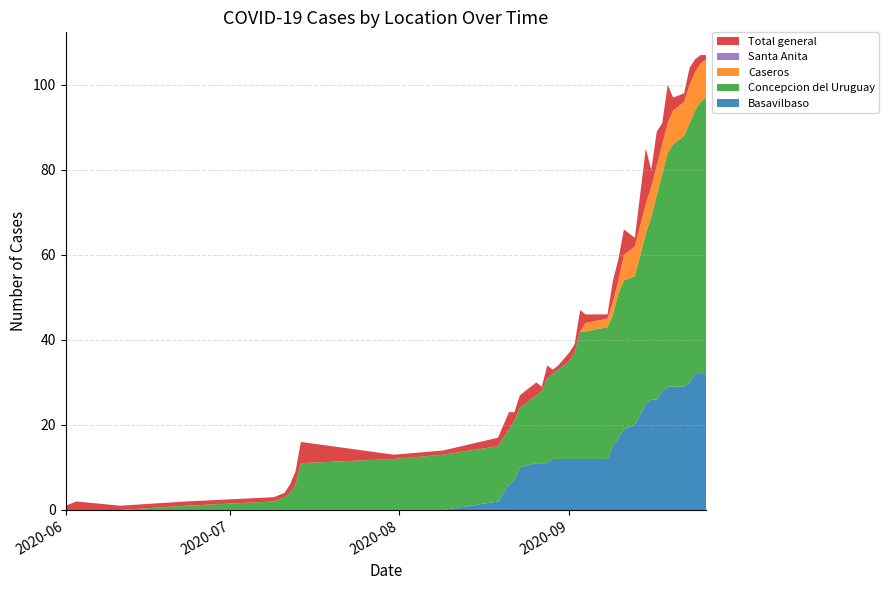

Reading left to right, transcribe all the data shown in this chart.

Basavilbaso: 2020-06-01=0	2020-06-03=0	2020-06-11=0	2020-06-23=0	2020-07-09=0	2020-07-11=0	2020-07-12=0	2020-07-13=0	2020-07-14=0	2020-07-31=0	2020-08-09=0	2020-08-19=2	2020-08-21=6	2020-08-22=7	2020-08-23=10	2020-08-26=11	2020-08-27=11	2020-08-28=11	2020-08-29=12	2020-08-30=12	2020-09-01=12	2020-09-02=12	2020-09-03=12	2020-09-04=12	2020-09-08=12	2020-09-09=15	2020-09-10=17	2020-09-11=19	2020-09-13=20	2020-09-15=25	2020-09-16=26	2020-09-17=26	2020-09-18=28	2020-09-19=29	2020-09-20=29	2020-09-22=29	2020-09-23=30	2020-09-24=32	2020-09-25=32	2020-09-26=32
Concepcion del Uruguay: 2020-06-01=0	2020-06-03=0	2020-06-11=0	2020-06-23=1	2020-07-09=2	2020-07-11=3	2020-07-12=4	2020-07-13=6	2020-07-14=11	2020-07-31=12	2020-08-09=13	2020-08-19=13	2020-08-21=13	2020-08-22=14	2020-08-23=14	2020-08-26=16	2020-08-27=17	2020-08-28=20	2020-08-29=20	2020-08-30=21	2020-09-01=23	2020-09-02=25	2020-09-03=30	2020-09-04=30	2020-09-08=31	2020-09-09=31	2020-09-10=34	2020-09-11=35	2020-09-13=35	2020-09-15=40	2020-09-16=43	2020-09-17=48	2020-09-18=51	2020-09-19=55	2020-09-20=57	2020-09-22=59	2020-09-23=61	2020-09-24=62	2020-09-25=64	2020-09-26=65
Caseros: 2020-06-01=0	2020-06-03=0	2020-06-11=0	2020-06-23=0	2020-07-09=0	2020-07-11=0	2020-07-12=0	2020-07-13=0	2020-07-14=0	2020-07-31=0	2020-08-09=0	2020-08-19=0	2020-08-21=0	2020-08-22=0	2020-08-23=0	2020-08-26=0	2020-08-27=0	2020-08-28=0	2020-08-29=0	2020-08-30=0	2020-09-01=0	2020-09-02=0	2020-09-03=0	2020-09-04=2	2020-09-08=2	2020-09-09=3	2020-09-10=3	2020-09-11=6	2020-09-13=7	2020-09-15=7	2020-09-16=7	2020-09-17=7	2020-09-18=7	2020-09-19=7	2020-09-20=8	2020-09-22=8	2020-09-23=9	2020-09-24=9	2020-09-25=9	2020-09-26=9
Santa Anita: 2020-06-01=0	2020-06-03=0	2020-06-11=0	2020-06-23=0	2020-07-09=0	2020-07-11=0	2020-07-12=0	2020-07-13=0	2020-07-14=0	2020-07-31=0	2020-08-09=0	2020-08-19=0	2020-08-21=0	2020-08-22=0	2020-08-23=0	2020-08-26=0	2020-08-27=0	2020-08-28=0	2020-08-29=0	2020-08-30=0	2020-09-01=0	2020-09-02=0	2020-09-03=0	2020-09-04=0	2020-09-08=0	2020-09-09=0	2020-09-10=0	2020-09-11=0	2020-09-13=0	2020-09-15=0	2020-09-16=0	2020-09-17=0	2020-09-18=0	2020-09-19=0	2020-09-20=0	2020-09-22=0	2020-09-23=0	2020-09-24=0	2020-09-25=0	2020-09-26=0
Total general: 2020-06-01=1	2020-06-03=2	2020-06-11=1	2020-06-23=1	2020-07-09=1	2020-07-11=1	2020-07-12=2	2020-07-13=3	2020-07-14=5	2020-07-31=1	2020-08-09=1	2020-08-19=2	2020-08-21=4	2020-08-22=2	2020-08-23=3	2020-08-26=3	2020-08-27=1	2020-08-28=3	2020-08-29=1	2020-08-30=1	2020-09-01=2	2020-09-02=2	2020-09-03=5	2020-09-04=2	2020-09-08=1	2020-09-09=5	2020-09-10=5	2020-09-11=6	2020-09-13=2	2020-09-15=13	2020-09-16=4	2020-09-17=8	2020-09-18=5	2020-09-19=9	2020-09-20=3	2020-09-22=2	2020-09-23=4	2020-09-24=3	2020-09-25=2	2020-09-26=1